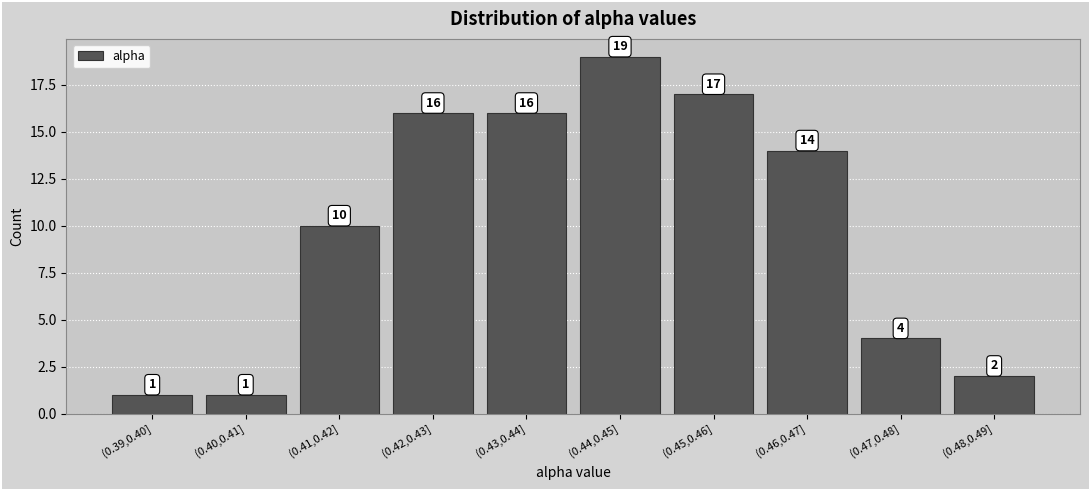

Reading left to right, what are all the values shown in this chart?

1	1	10	16	16	19	17	14	4	2